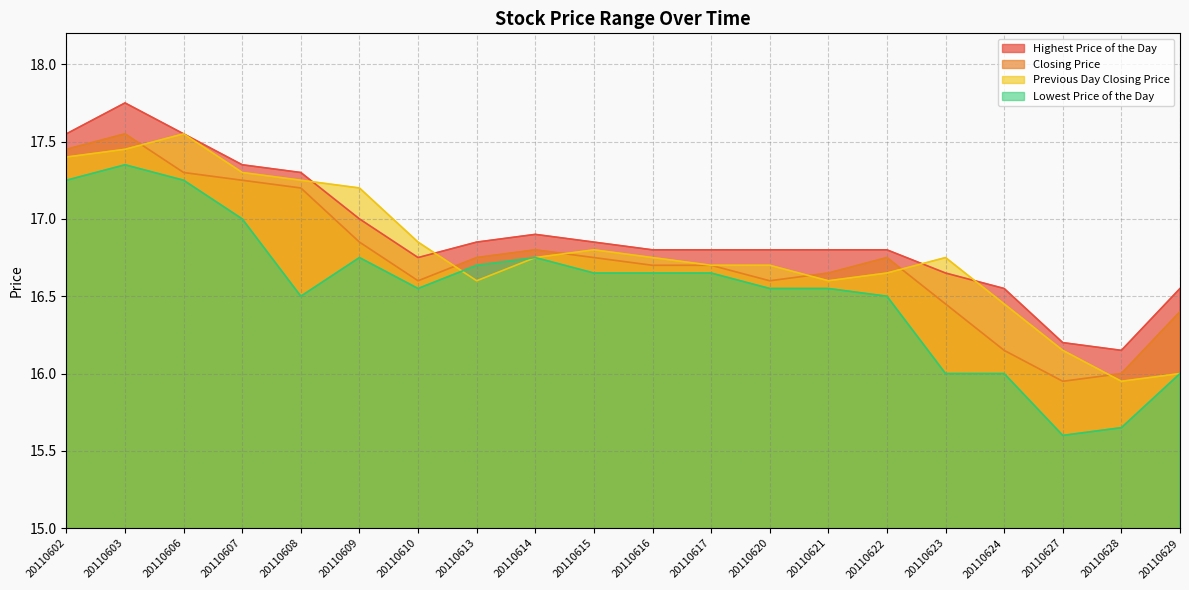

What are all the series names shown in the legend?

Highest Price of the Day, Closing Price, Previous Day Closing Price, Lowest Price of the Day